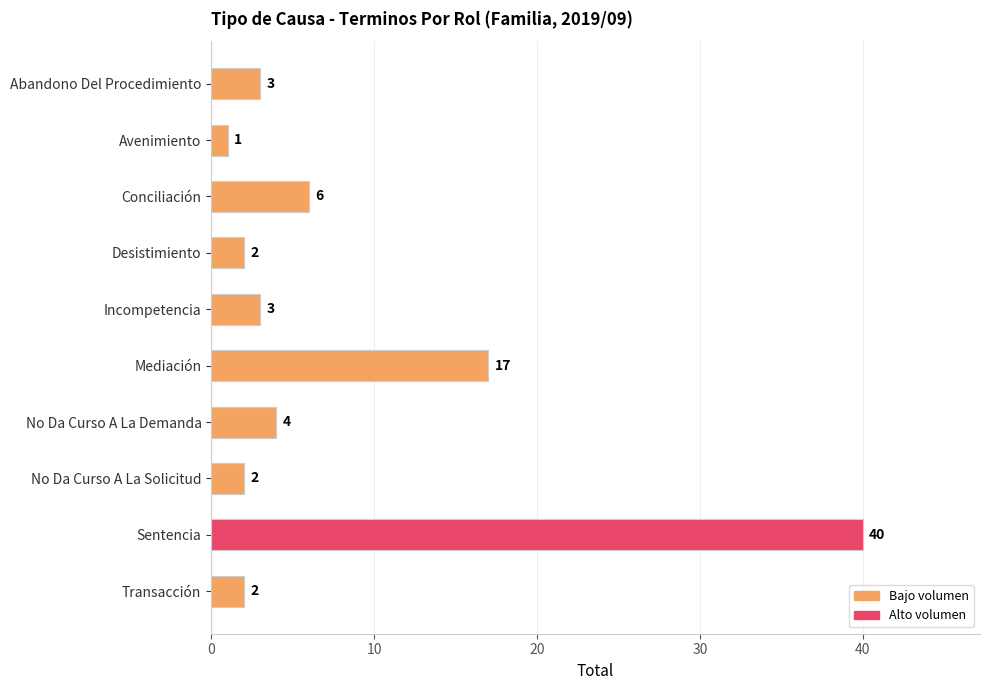

What is the difference between the maximum and minimum values?

39